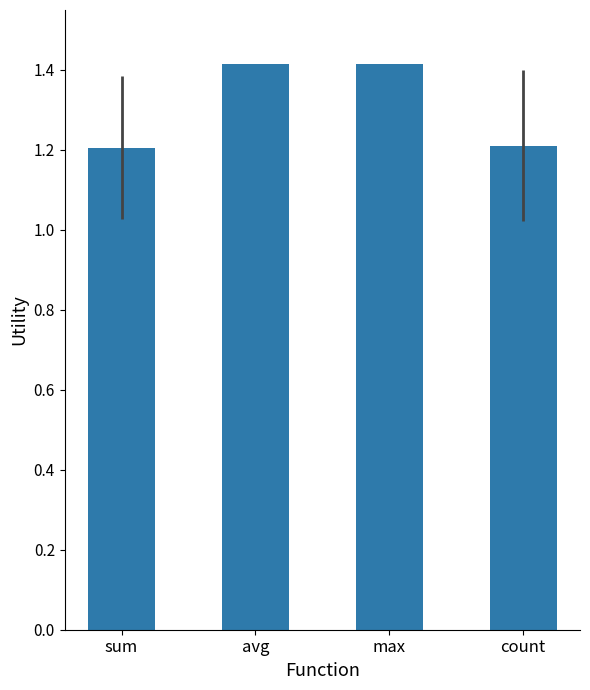

The chart shows a value of 1.4 at avg. True or false?

True